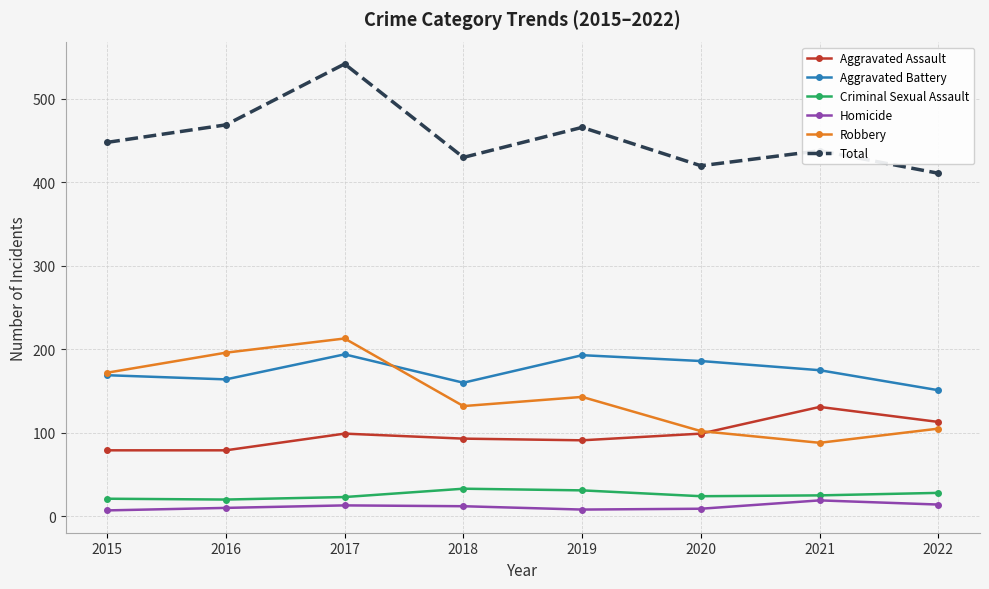

Which series changed the most between 2015 and 2020?

Robbery